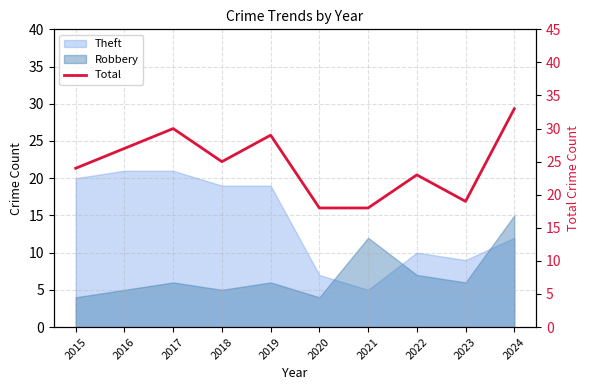

The value at 2017 is 49. True or false?

False